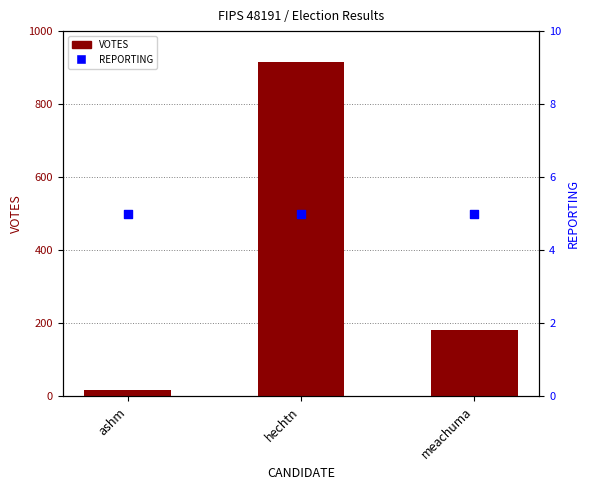

Which series has the largest total across all categories?

VOTES